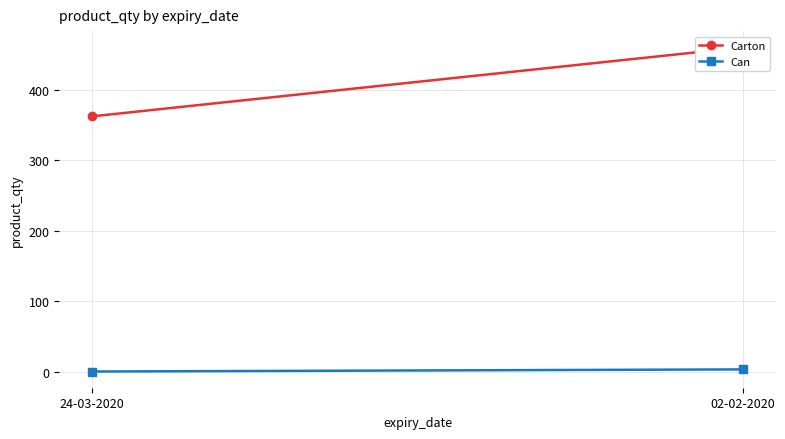

Which category has the highest value in the Carton series?

02-02-2020